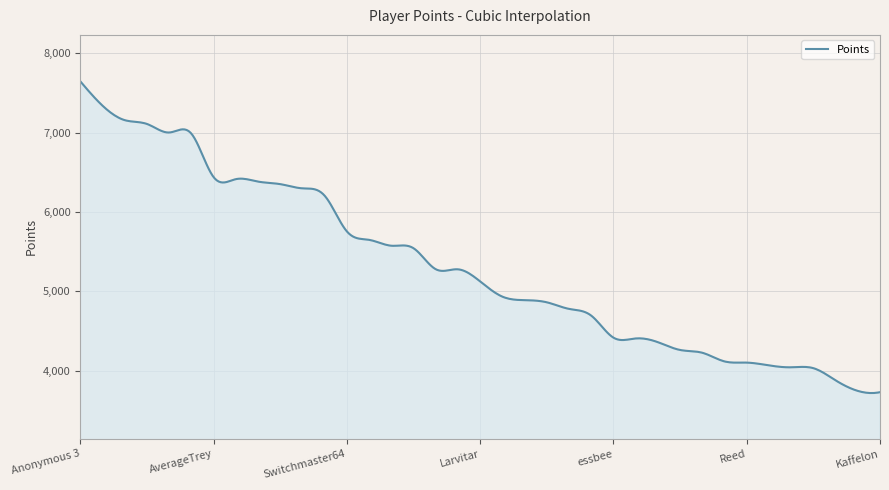

What is the minimum value shown in the chart?

3720.9